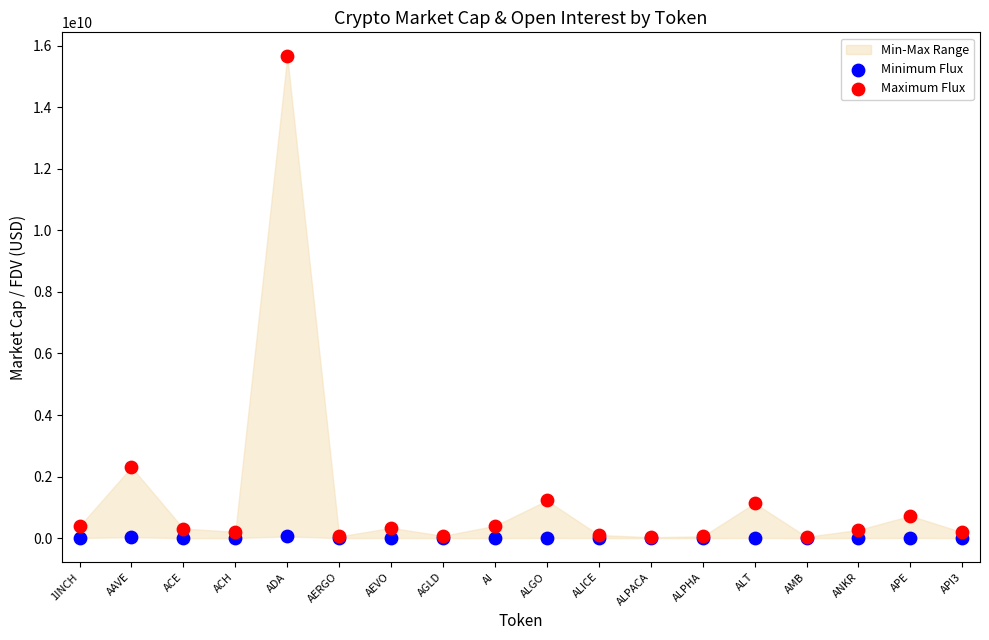

Which series has the largest Y range (max minus min)?

Maximum Flux